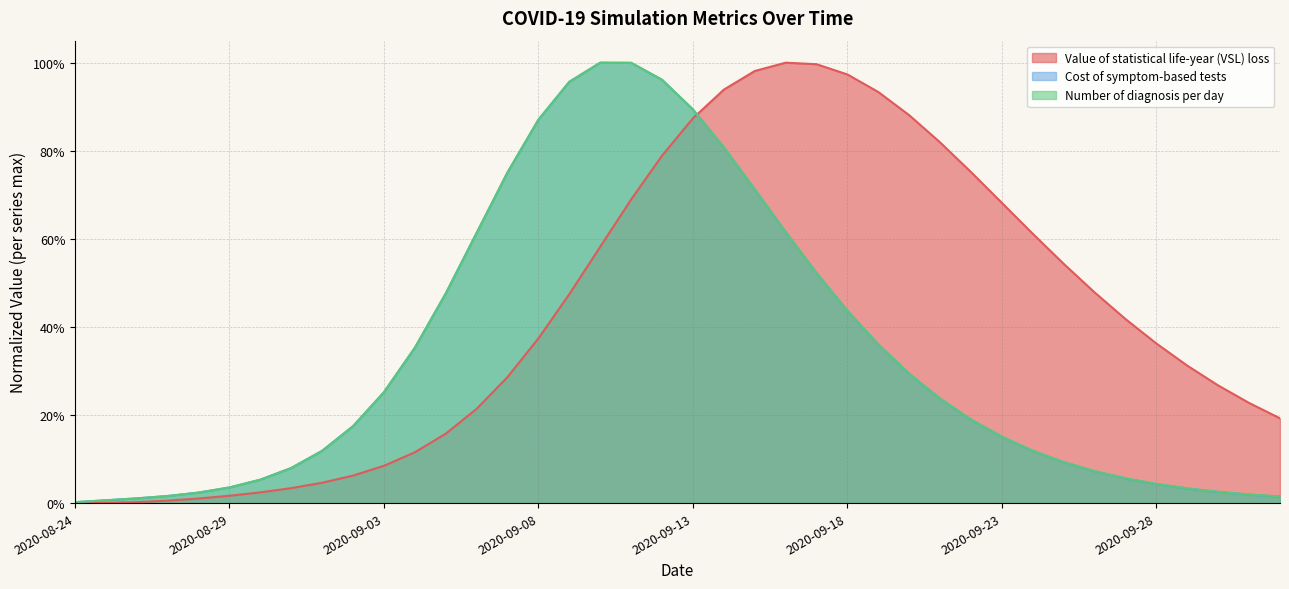

Does the chart have visible grid lines?

Yes